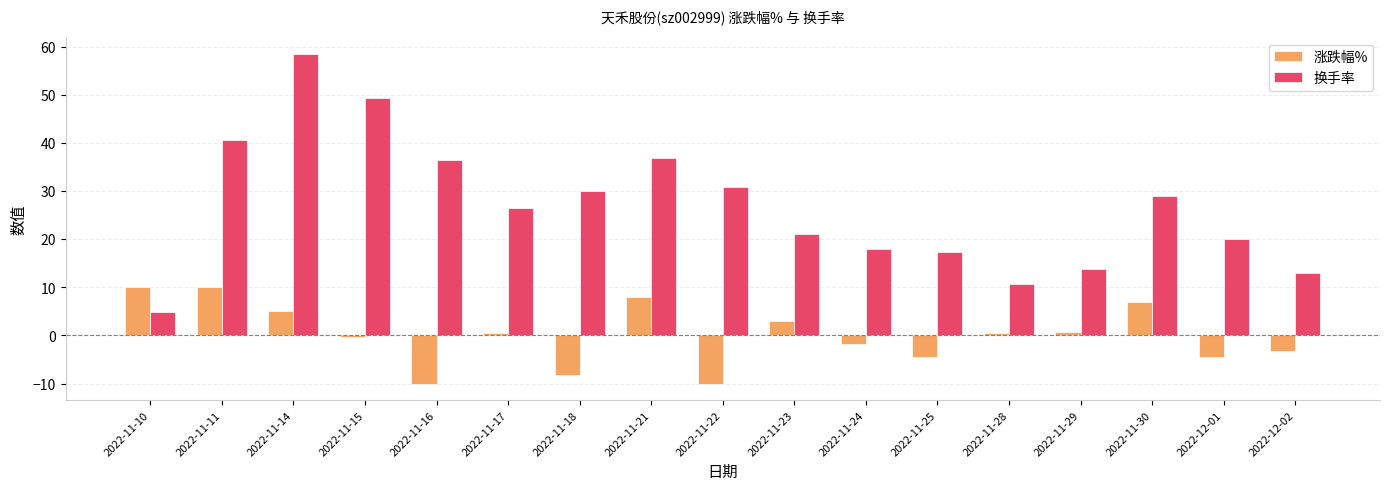

Rank the series by their average value, from highest to lowest.

换手率, 涨跌幅%